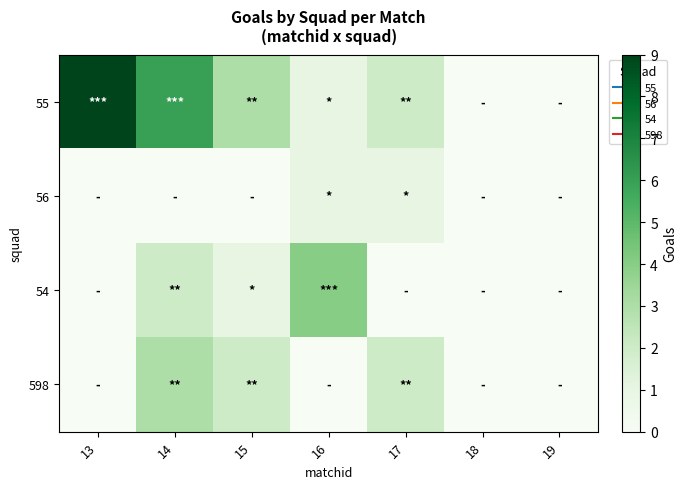

Which has a higher value, 17 or 13?

13